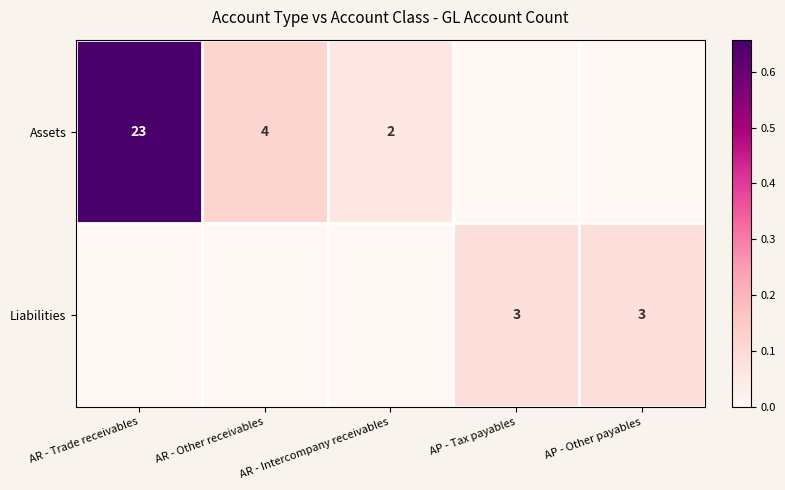

What is the difference between the maximum and minimum values in the Assets series?

0.7